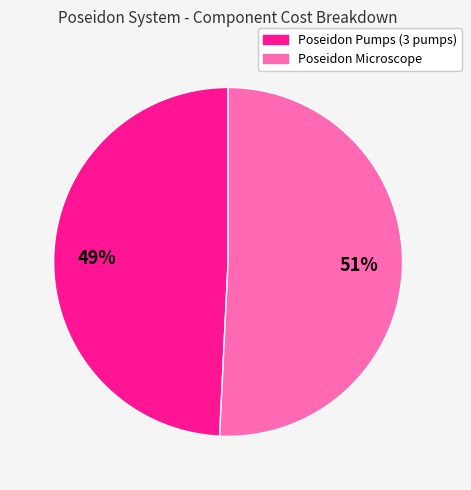

Which slice is the largest?

Poseidon Microscope